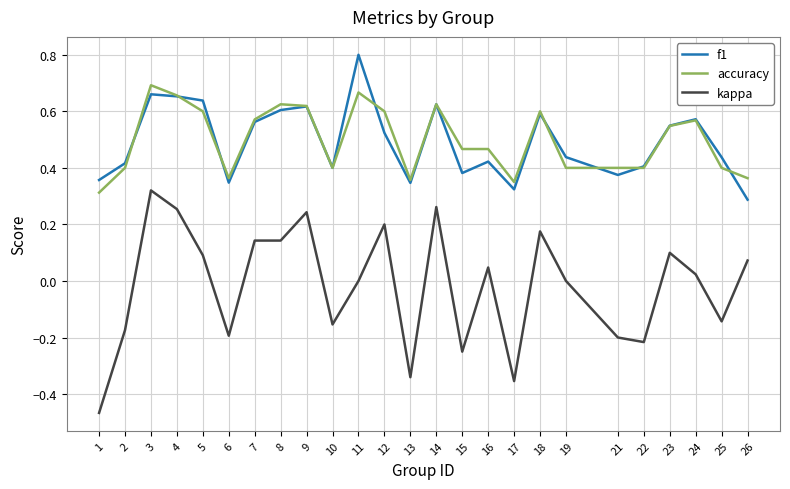

Between 3 and 4, which series saw the biggest shift?

kappa